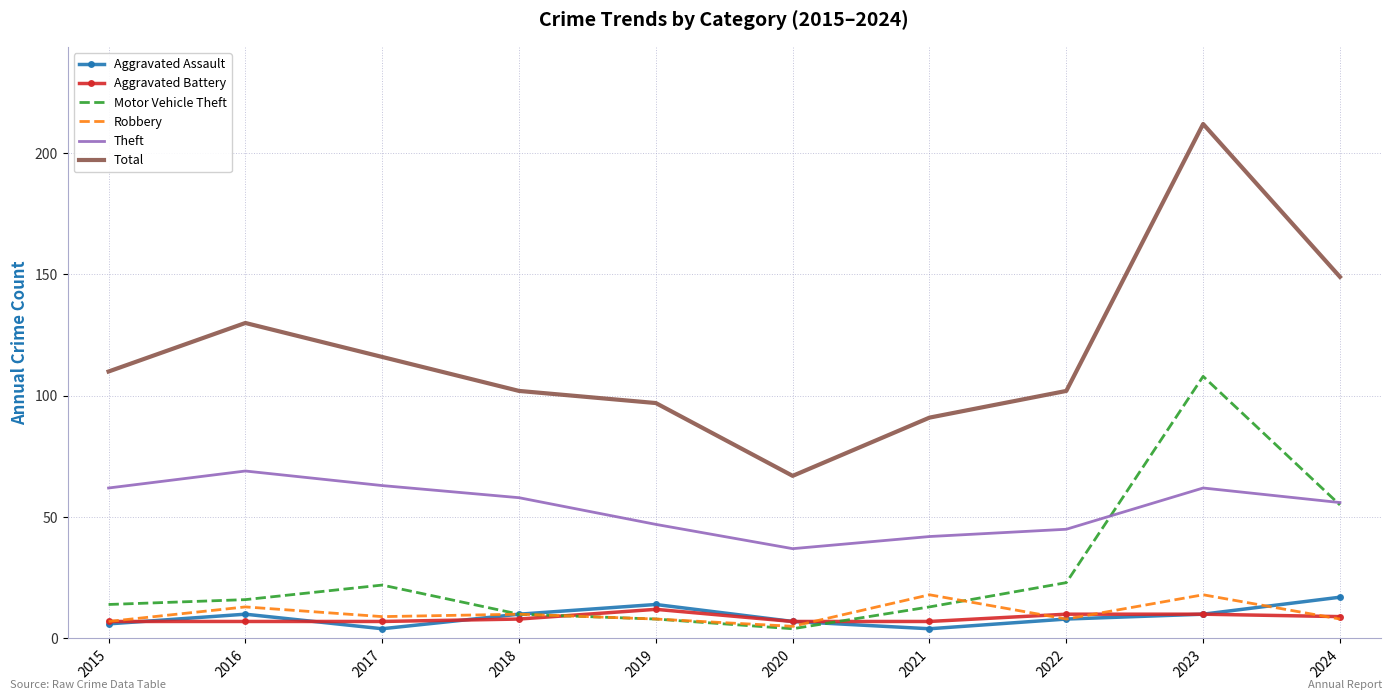

Which series has the widest spread of values?

Total